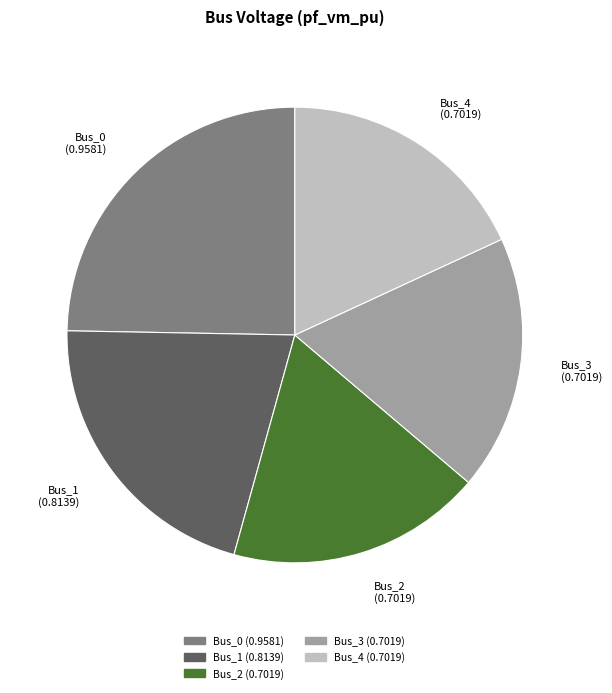

Do Bus_1 (0.8139) and Bus_3 (0.7019) together represent more than half of the pie?

No